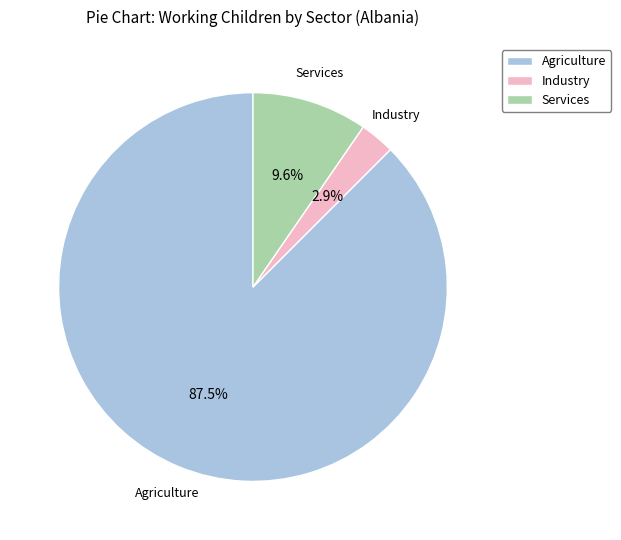

The Services slice represents 1% of the pie. True or false?

False